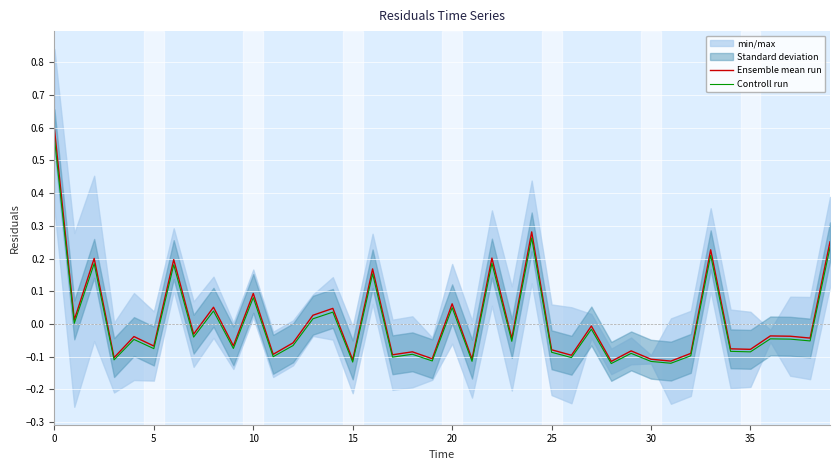

True or false: Controll run has a value of -0.0 at 30.

False